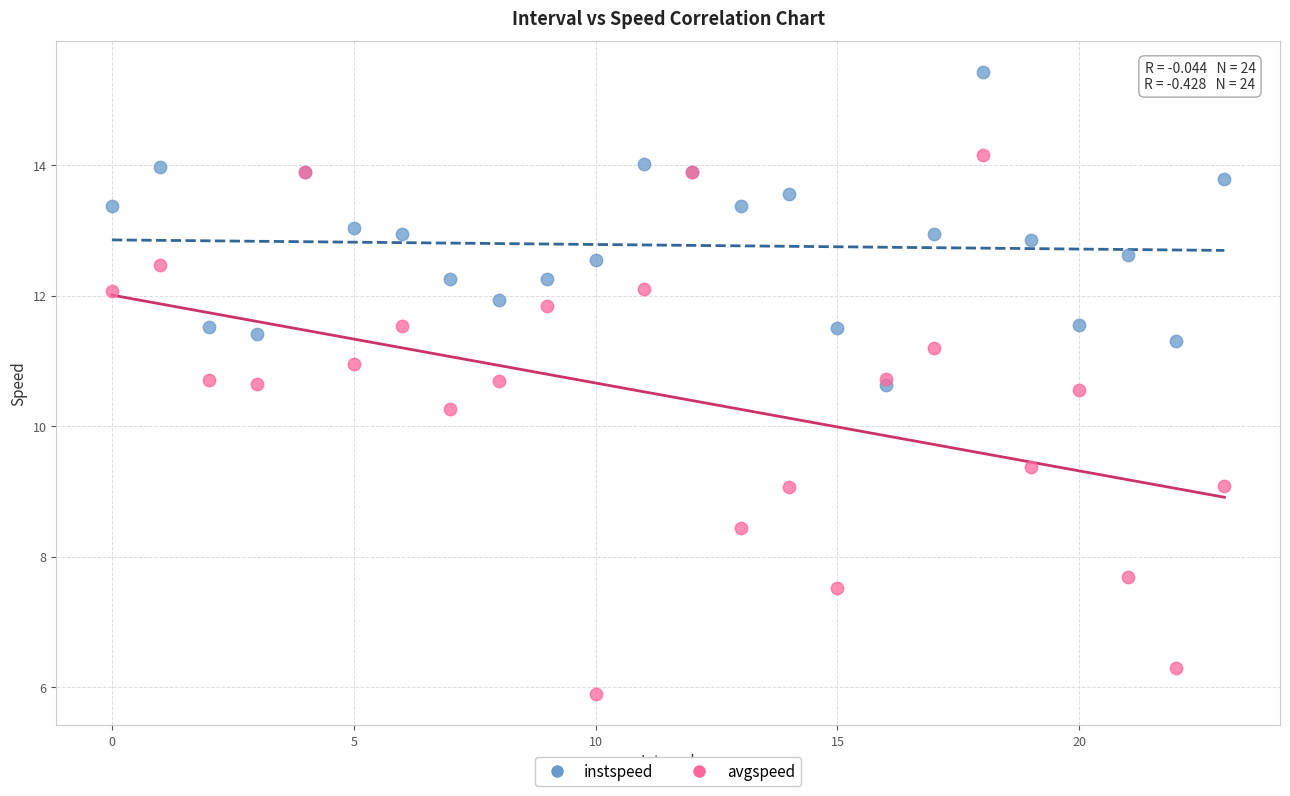

Which series reaches the minimum Y coordinate?

avgspeed